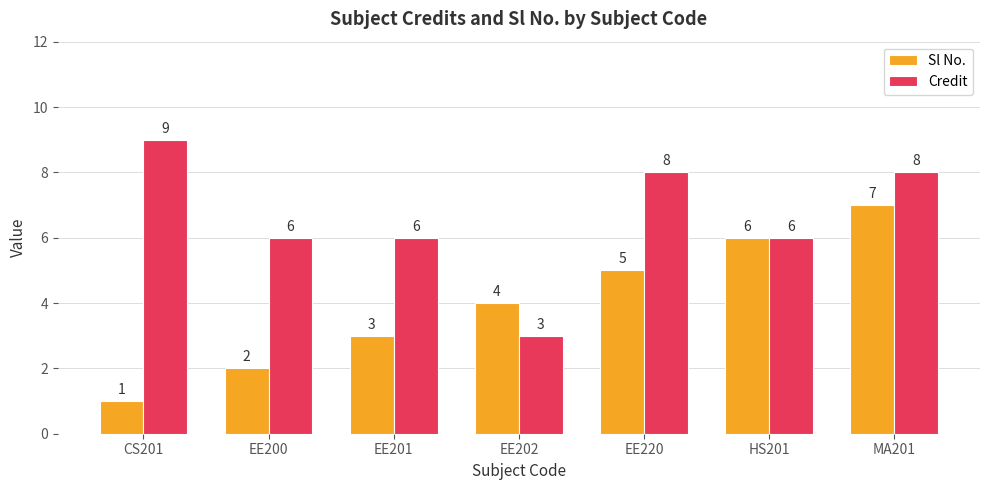

What is the total value across all series at EE200?

8